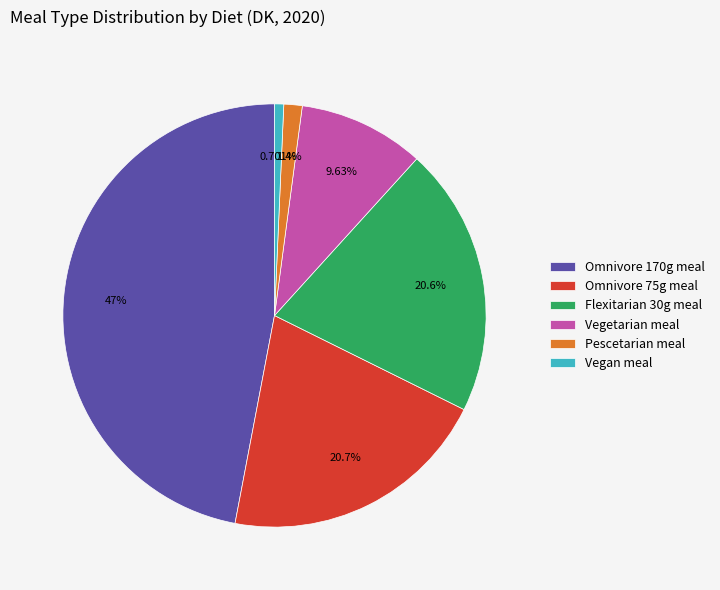

Which has a higher value, Vegan meal or Omnivore 75g meal?

Omnivore 75g meal